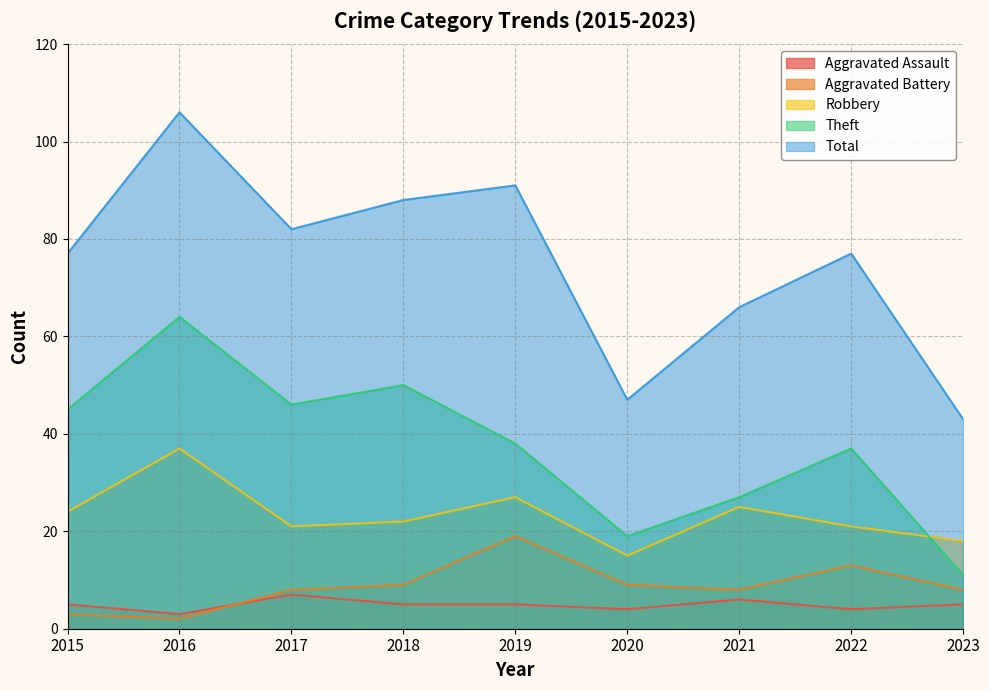

Reading left to right, what are all the values shown in this chart?

Aggravated Assault: 2015=5	2016=3	2017=7	2018=5	2019=5	2020=4	2021=6	2022=4	2023=5
Aggravated Battery: 2015=3	2016=2	2017=8	2018=9	2019=19	2020=9	2021=8	2022=13	2023=8
Robbery: 2015=24	2016=37	2017=21	2018=22	2019=27	2020=15	2021=25	2022=21	2023=18
Theft: 2015=45	2016=64	2017=46	2018=50	2019=38	2020=19	2021=27	2022=37	2023=11
Total: 2015=77	2016=106	2017=82	2018=88	2019=91	2020=47	2021=66	2022=77	2023=43